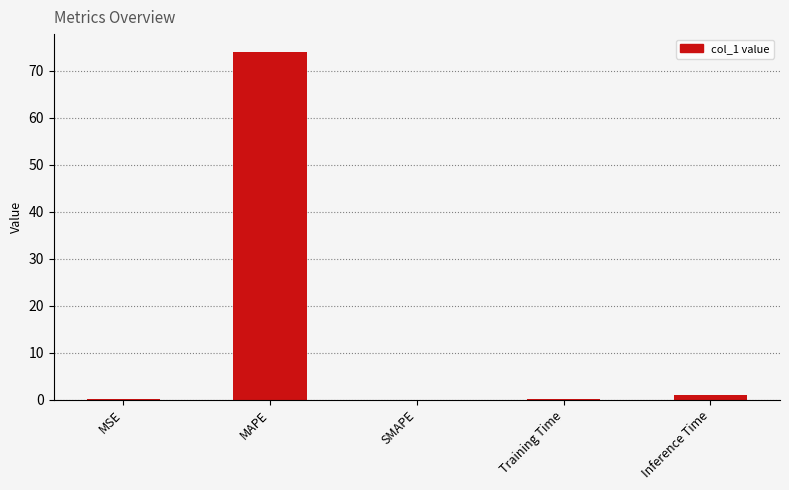

Are the bars horizontal?

No